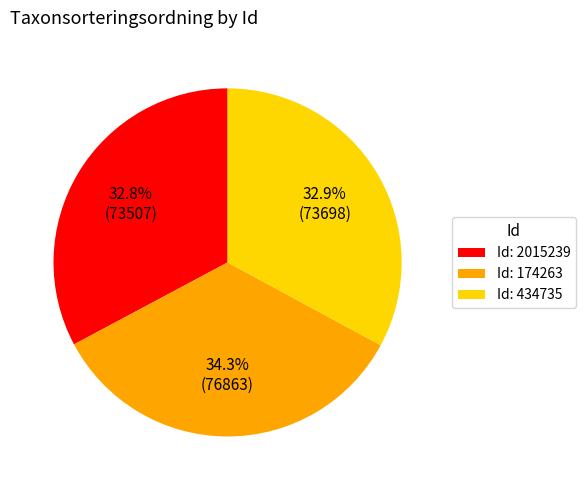

Which category has the biggest portion of the pie?

Id: 174263